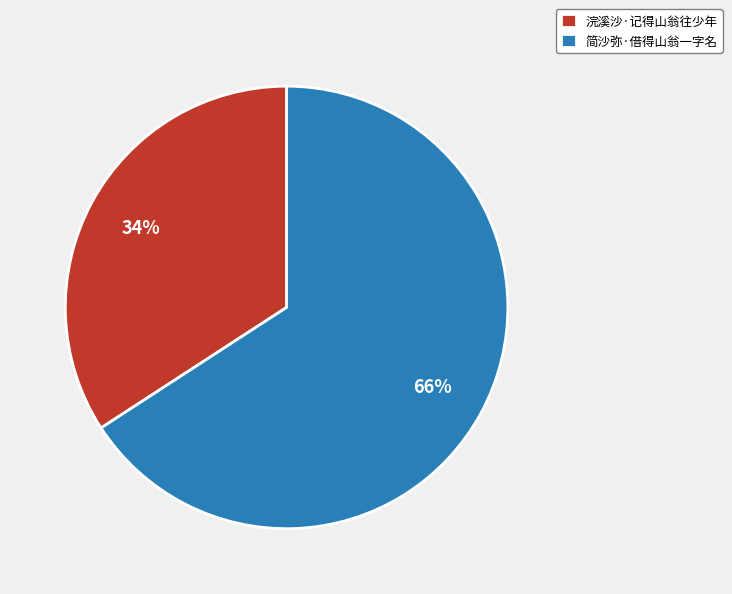

To the nearest percent, what is the average slice percentage?

50%